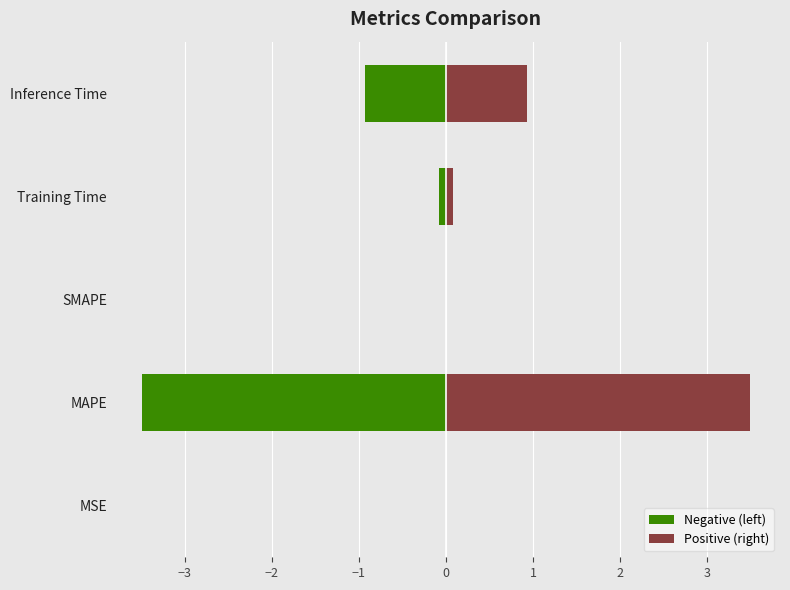

Reading left to right, extract all data points from this chart.

Negative (left): -0.0	-3.5	0.0	-0.1	-0.9
Positive (right): 0.0	3.5	0.0	0.1	0.9